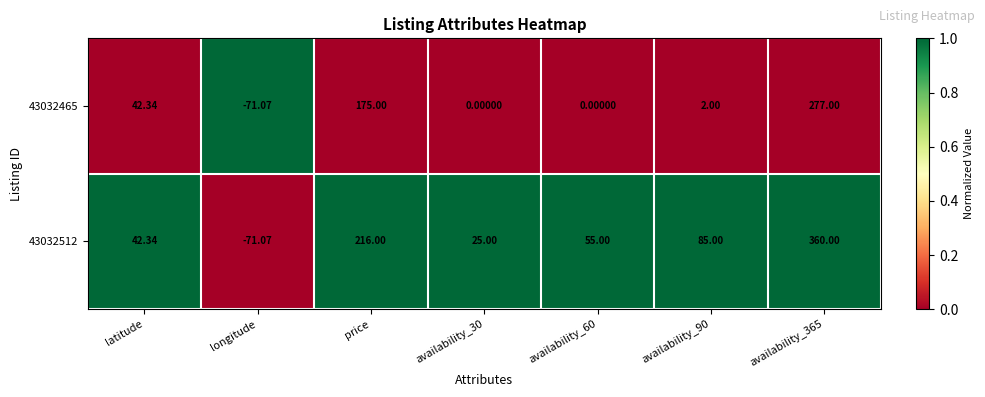

Is the value of 43032465 at availability_30 greater than the value of 43032512 at availability_90?

No